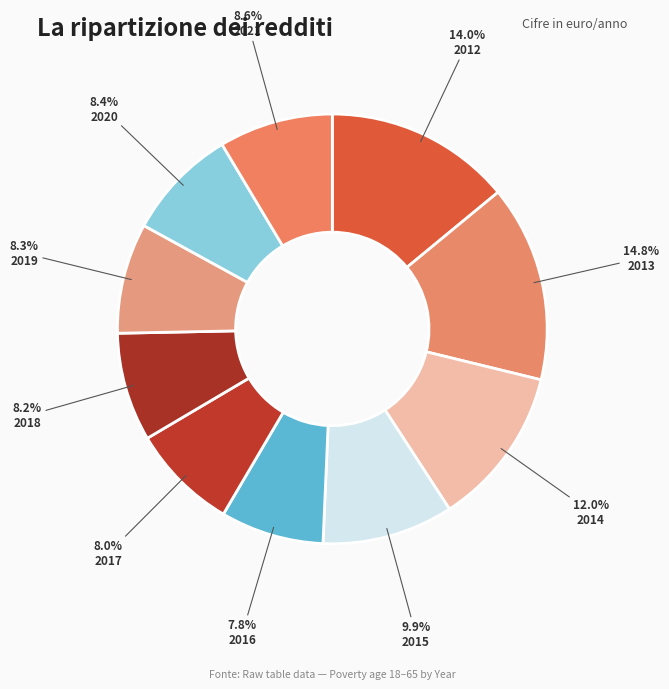

How much of the chart is everything except 2021?

91.4%